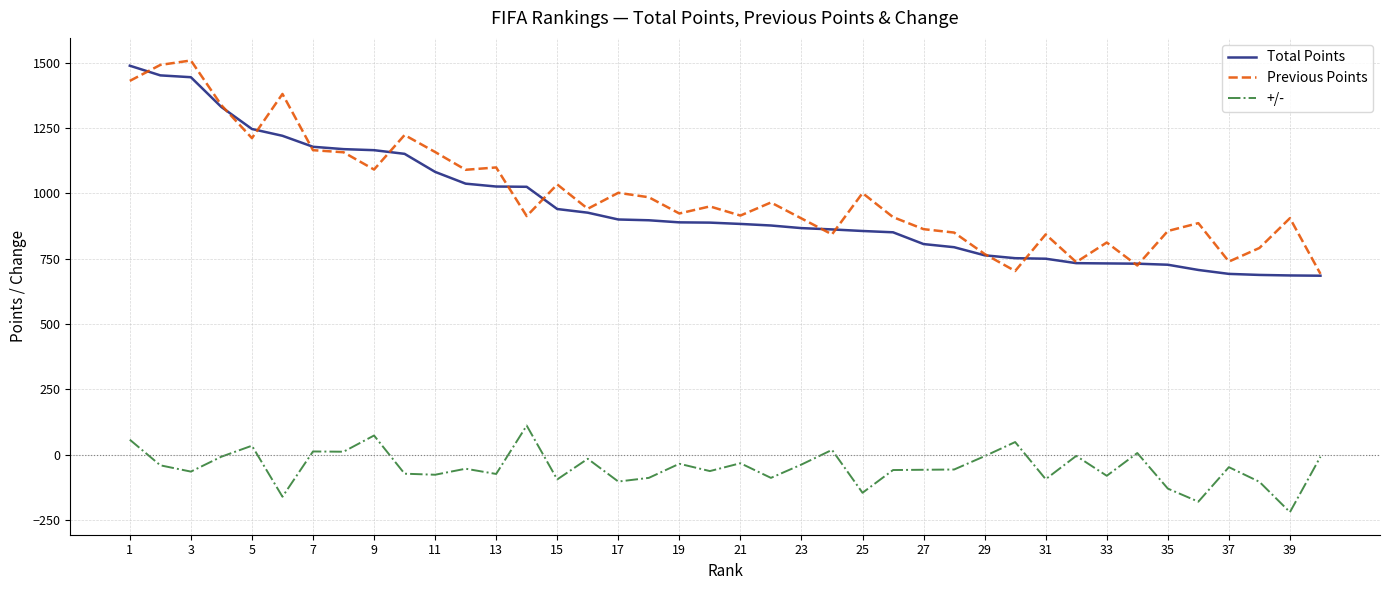

What is the sum of all +/- values?

-1900